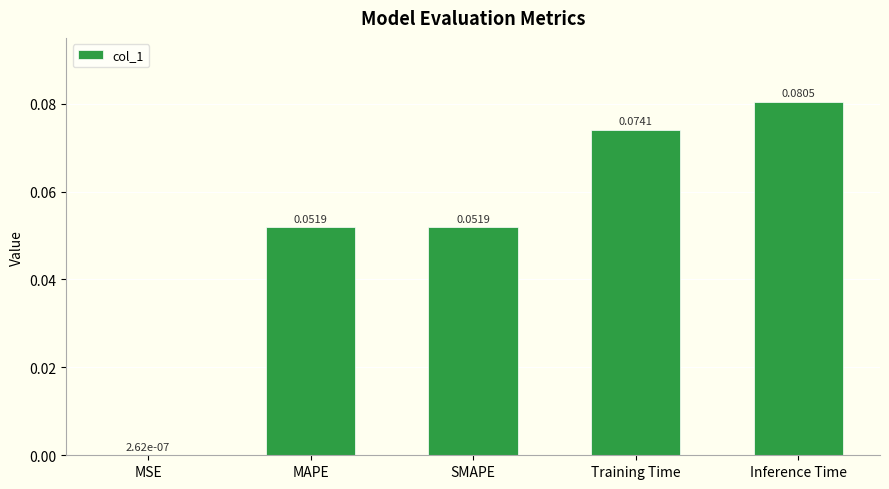

How many categories are shown in the chart?

5